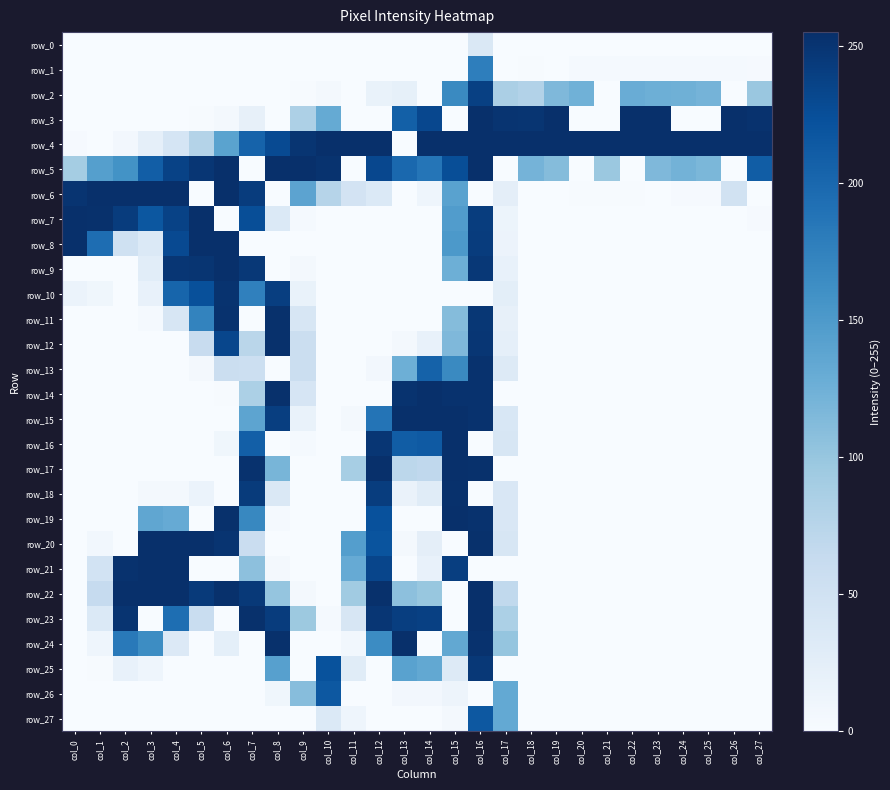

Rank the series by their maximum value, from lowest to highest.

row_0, row_1, row_26, row_27, row_2, row_25, row_10, row_13, row_11, row_12, row_18, row_3, row_4, row_5, row_6, row_7, row_8, row_9, row_14, row_15, row_16, row_17, row_19, row_20, row_21, row_22, row_23, row_24